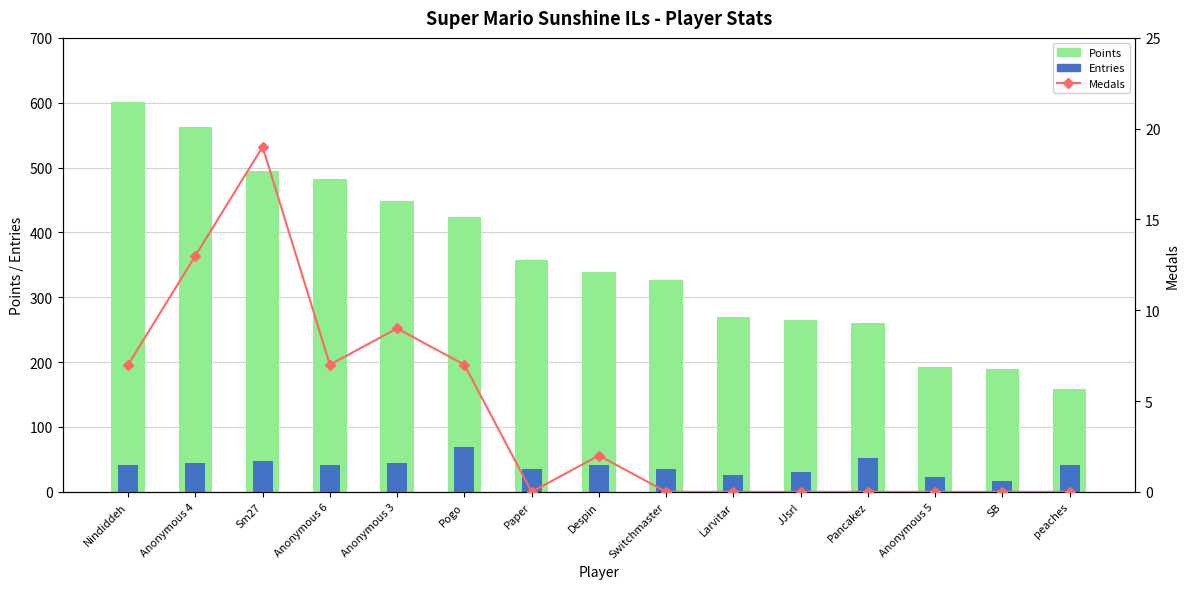

What is the spread (max minus min) of values at Anonymous 4?

550